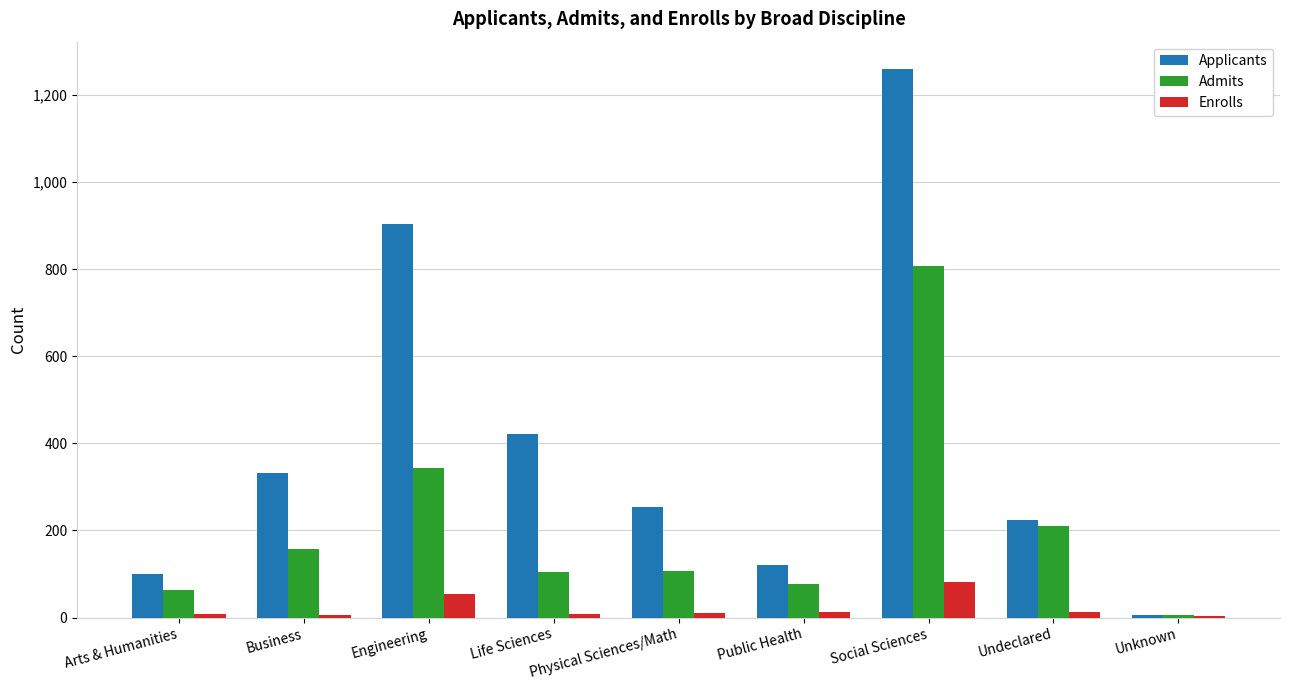

Is the value of Admits at Social Sciences greater than the value of Applicants at Arts & Humanities?

Yes